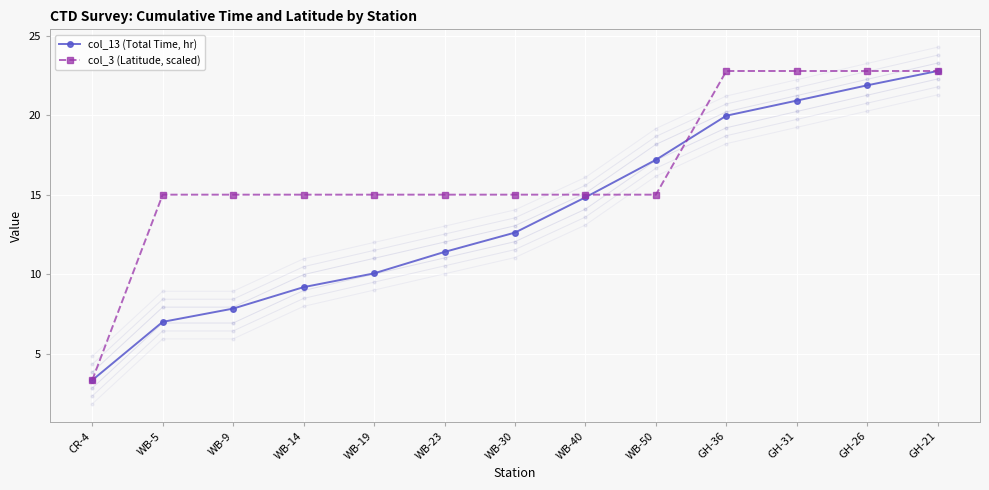

What are all the series names shown in the legend?

col_13 (Total Time, hr), col_3 (Latitude, scaled)